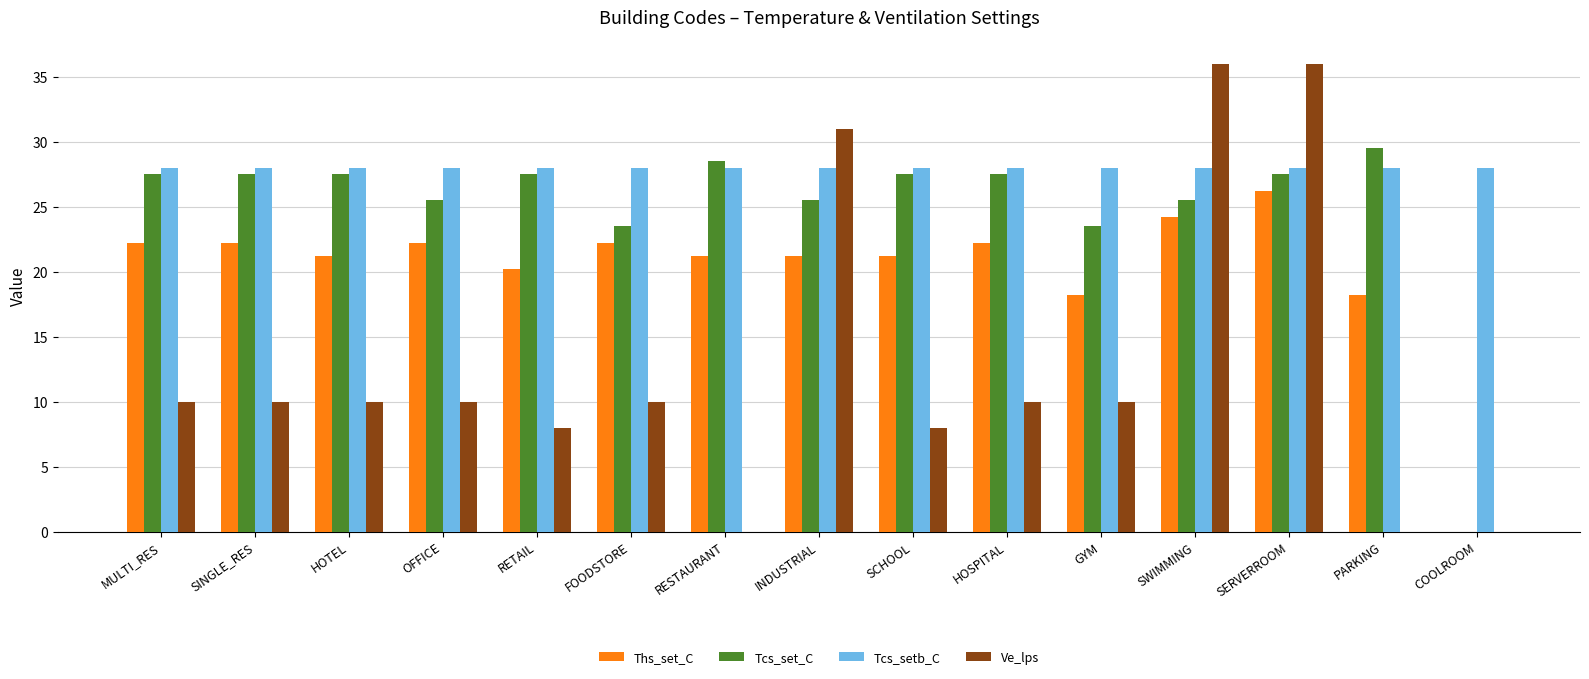

True or false: Tcs_set_C has a value of 27.5 at RETAIL.

True